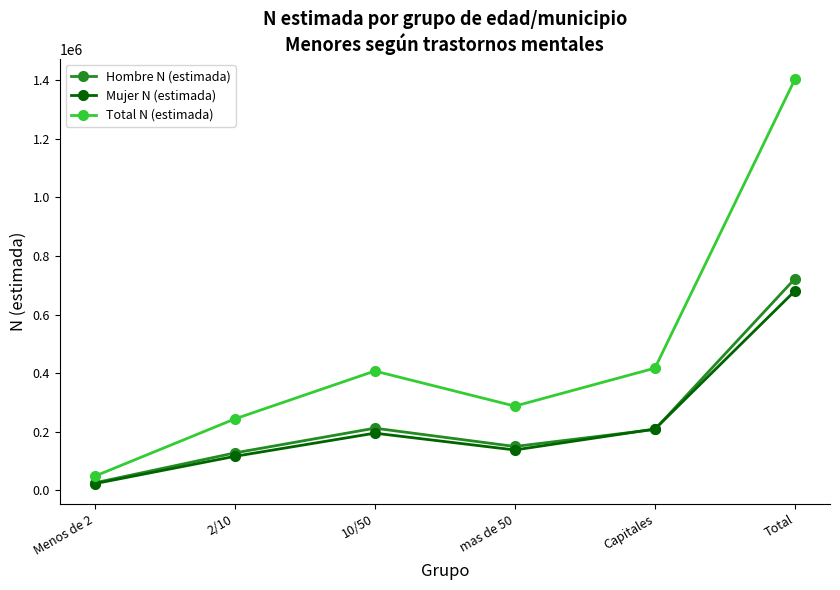

How many interior local valleys does the Hombre N (estimada) series have?

1